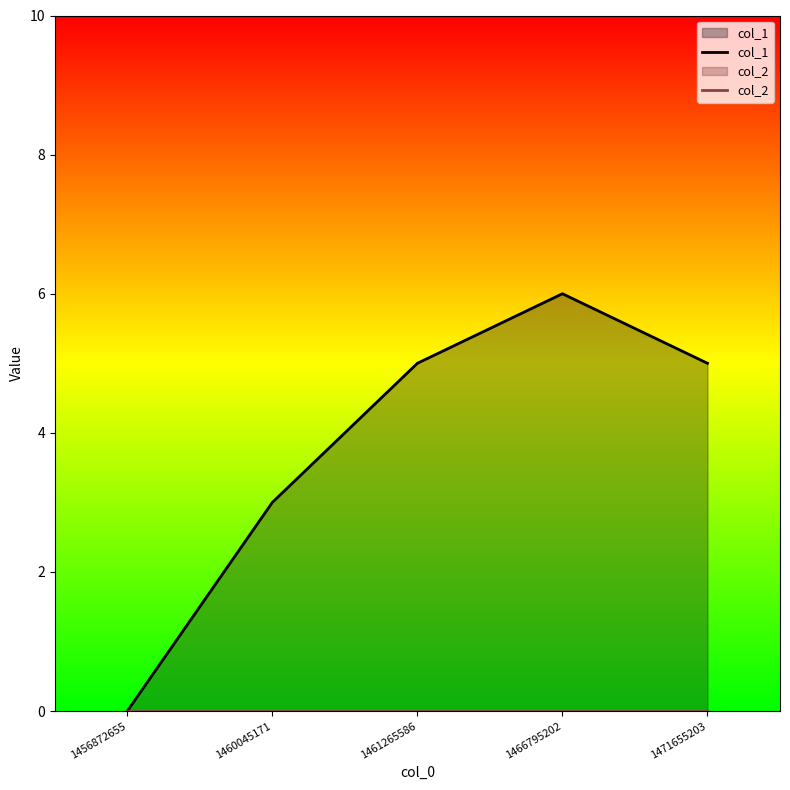

At which label does col_1 first exceed 5?

1466795202